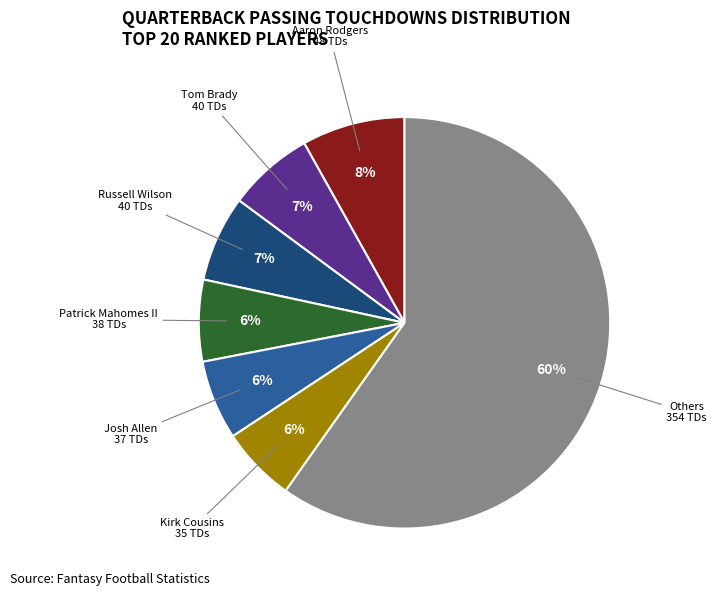

To the nearest percent, what percentage of the pie is Patrick Mahomes II?

6%